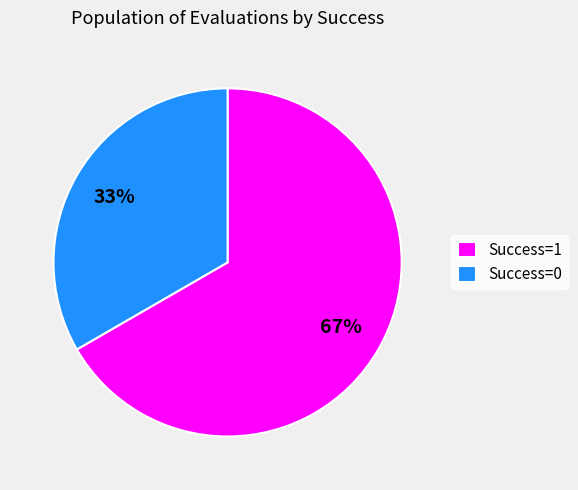

Which category has the biggest portion of the pie?

Success=1